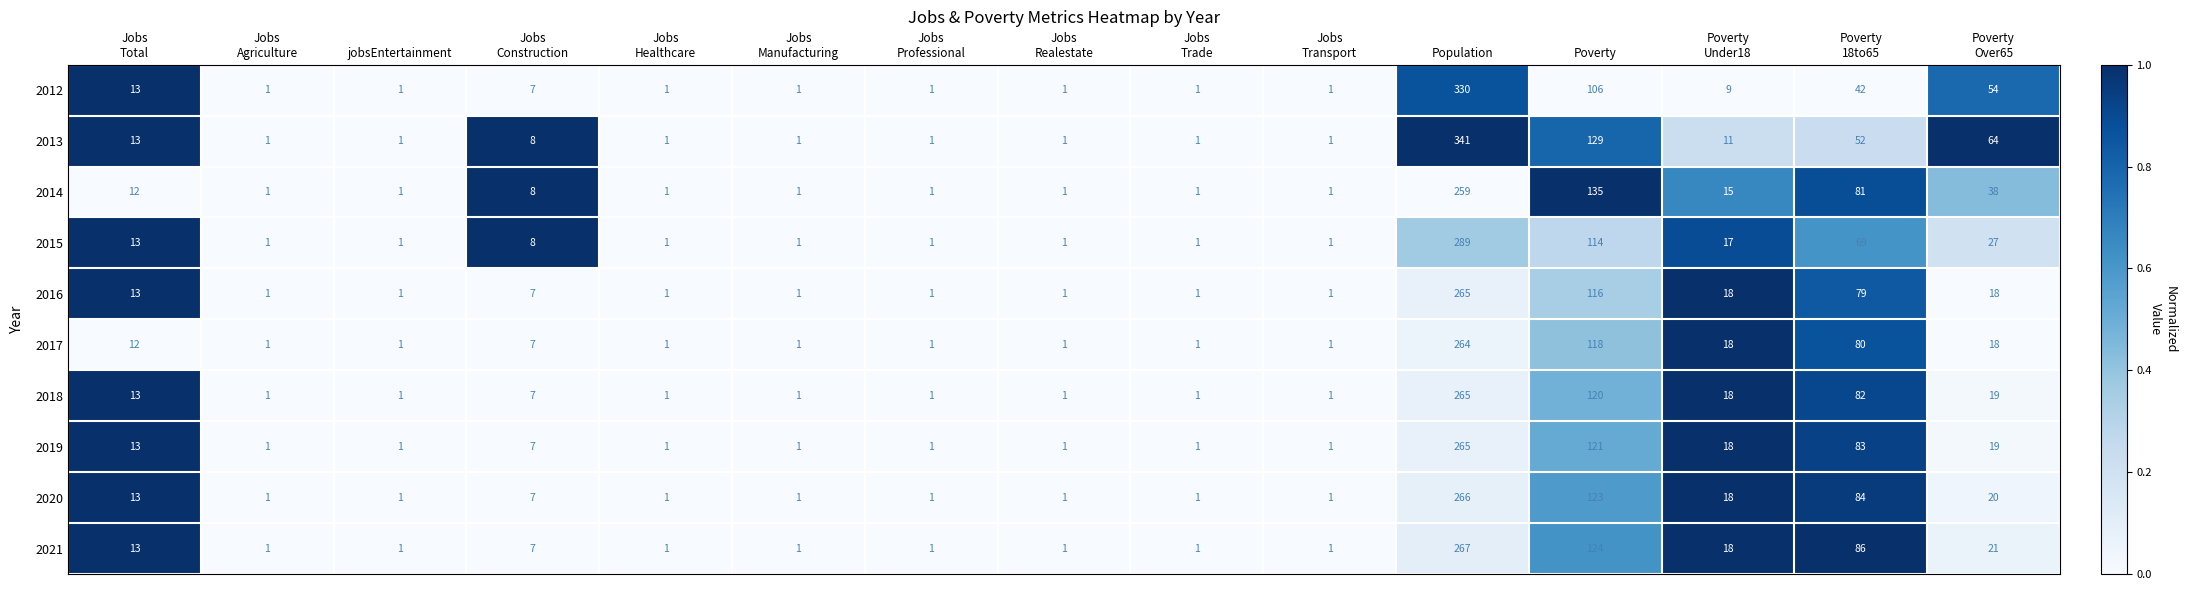

Which category has the highest value in the 2020 series?

Population